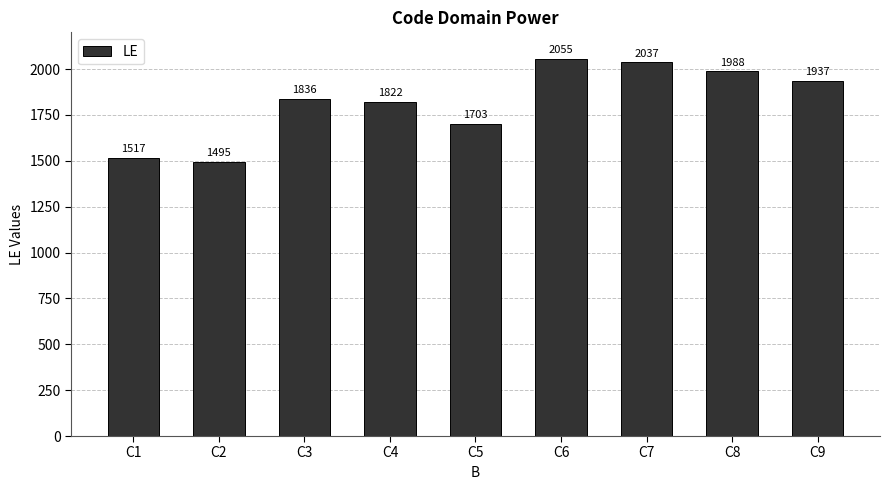

Reading left to right, extract all data points from this chart.

C1=1517	C2=1495	C3=1836	C4=1822	C5=1703	C6=2055	C7=2037	C8=1988	C9=1937